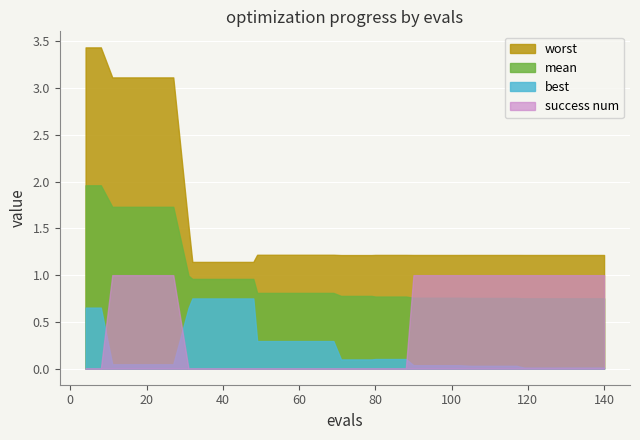

What is the label of the 14th point from the left?

13